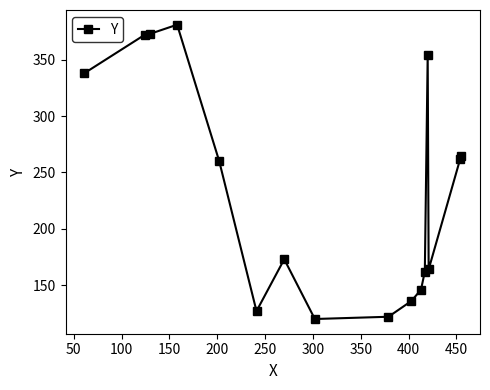

What is the value of the 3rd point from the left?

373